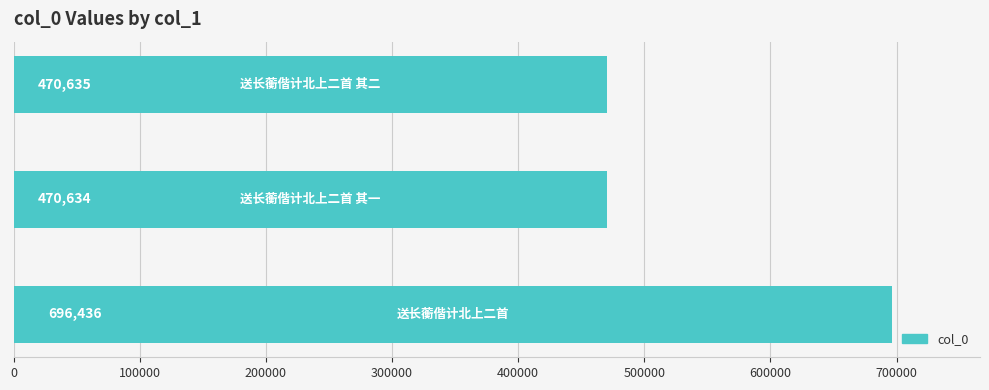

What is the sum of all values?

1637705